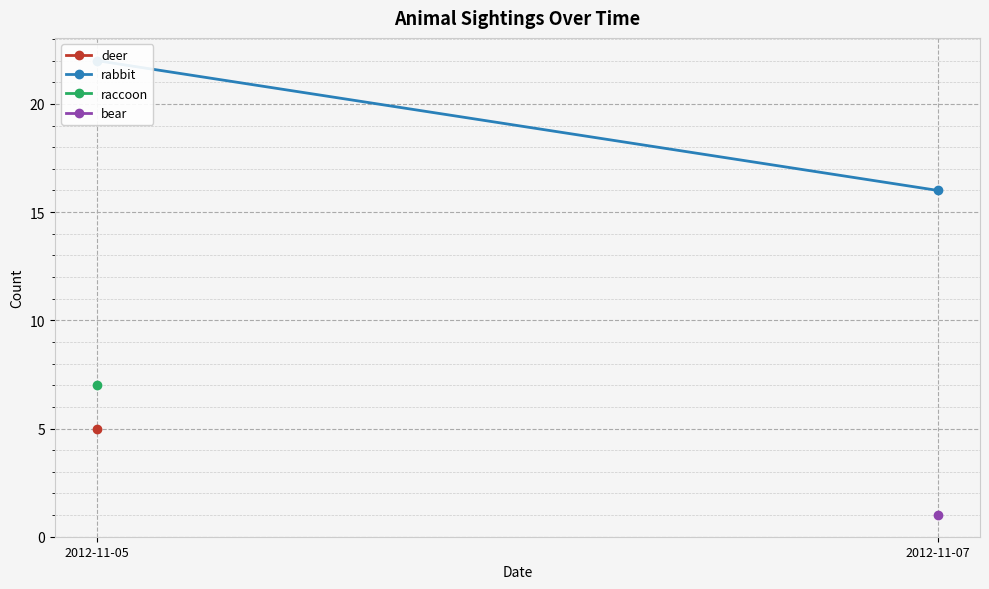

The value at 2012-11-07 is 28. True or false?

False